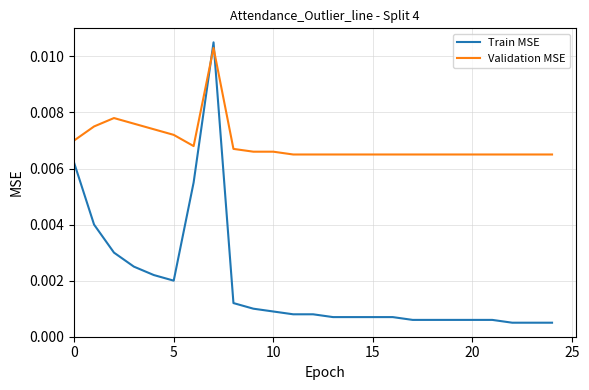

Which series ends up on top after the final intersection of Train MSE and Validation MSE?

Validation MSE